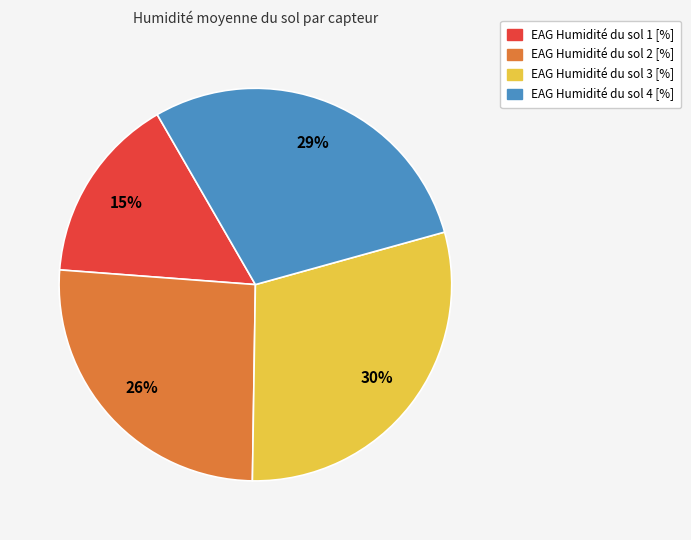

Do EAG Humidité du sol 2 [%] and EAG Humidité du sol 3 [%] together represent more than half of the pie?

Yes